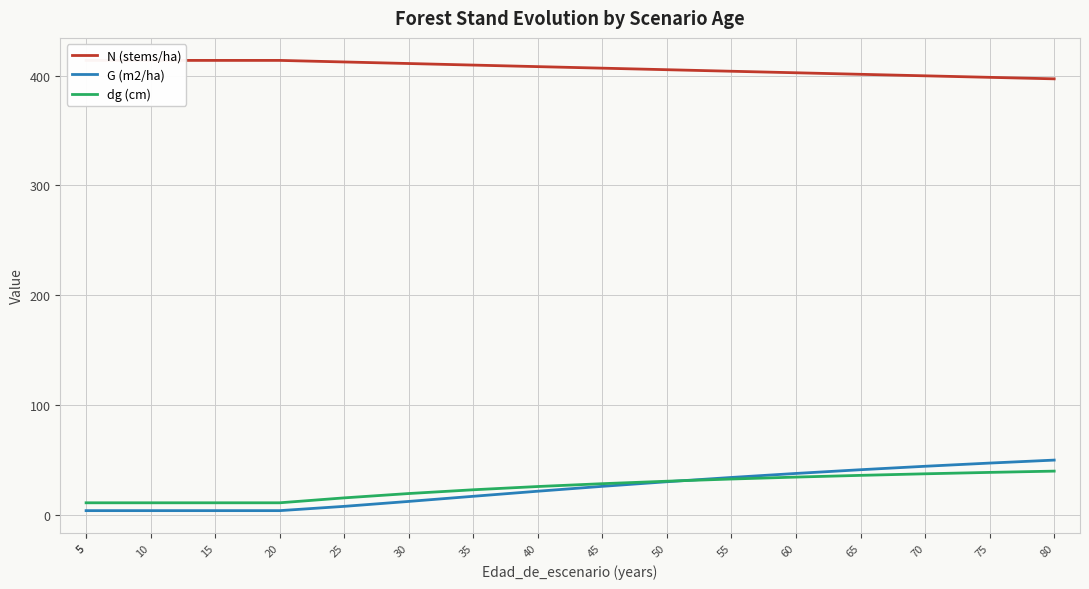

How many lines are shown in the chart?

3